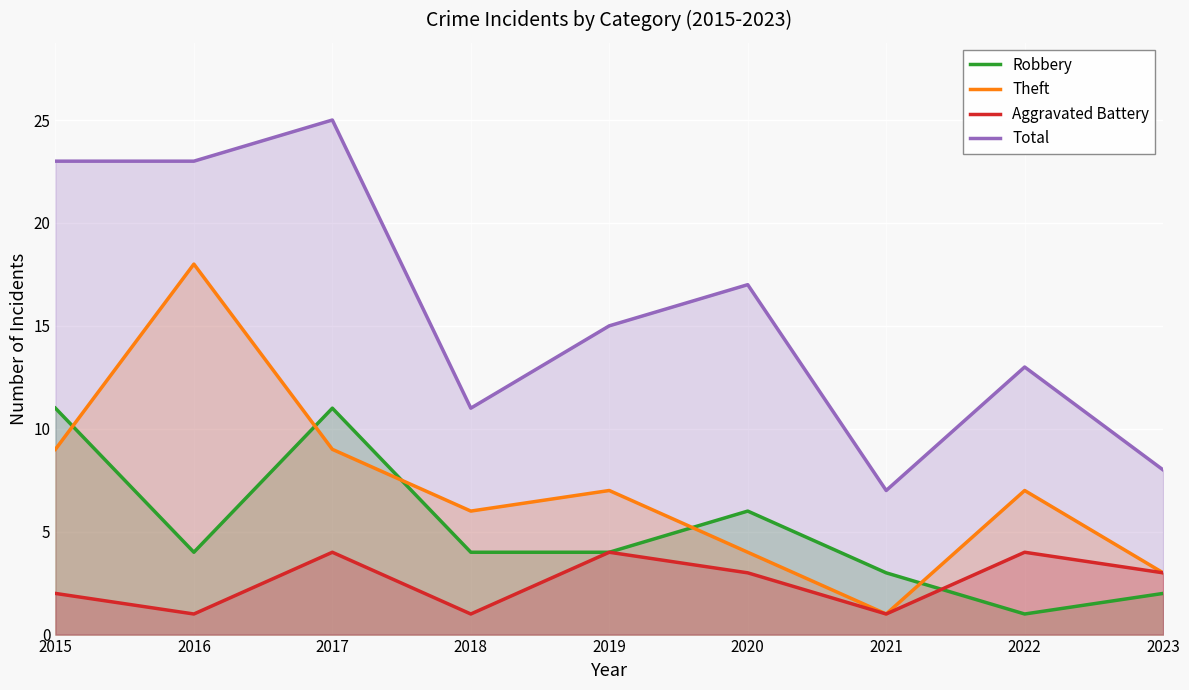

At which category does the chart reach its peak across all series?

2017